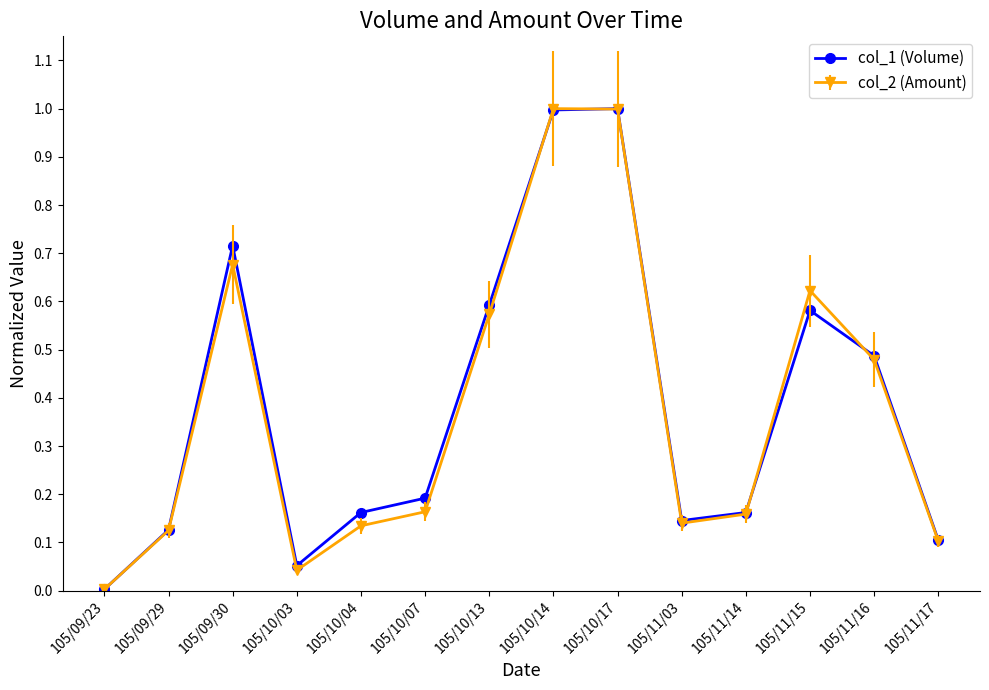

At which label does col_1 (Volume) reach its minimum?

105/09/23